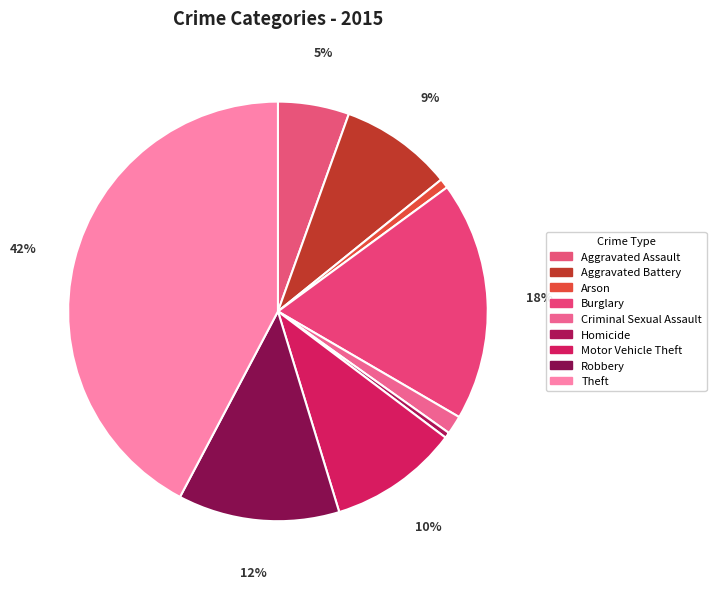

To the nearest percent, what is the difference between the largest and smallest slice percentages?

42%